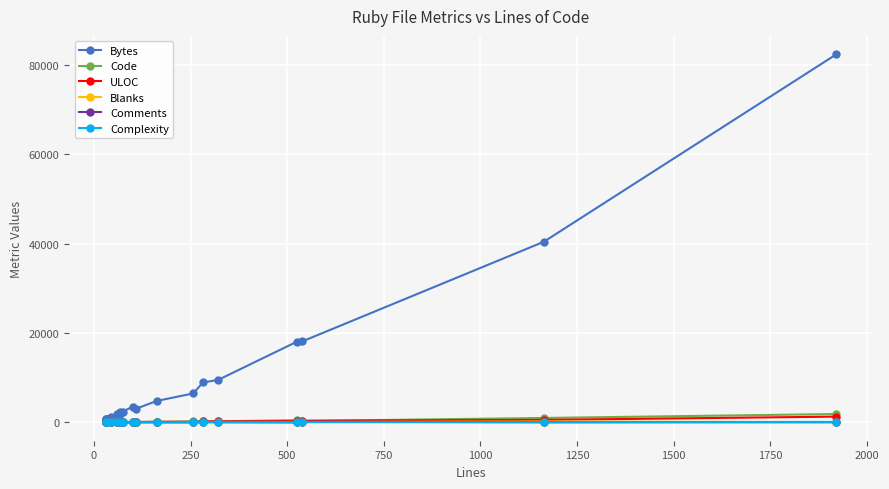

How many distinct data groups are displayed?

6